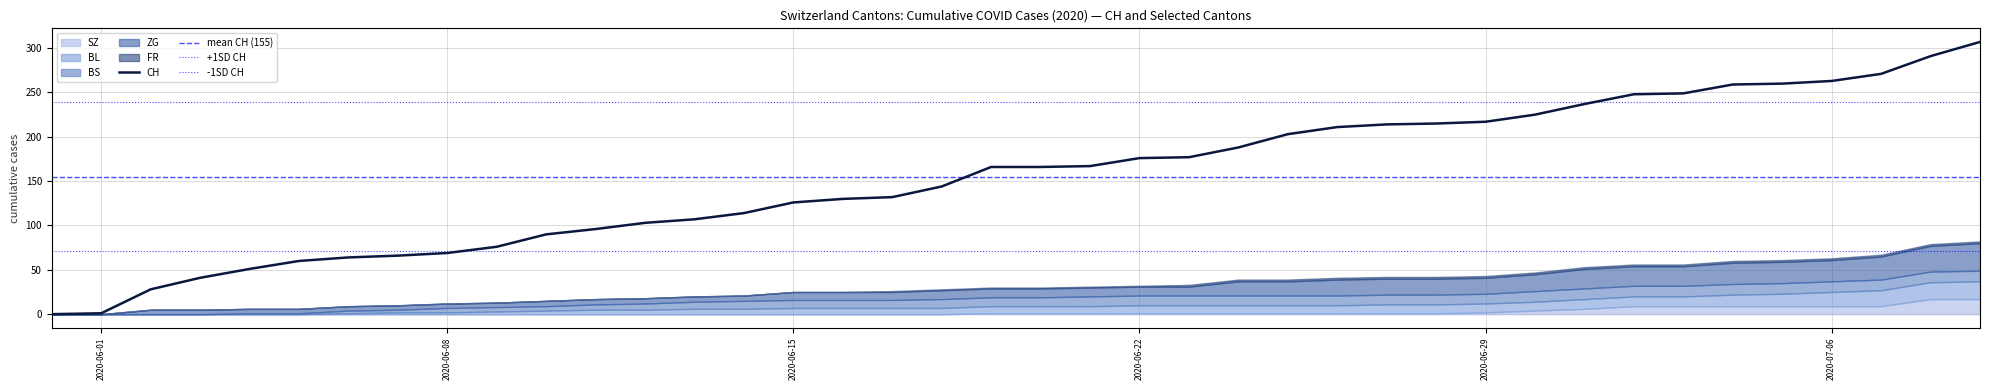

True or false: CH and BS cross at least once.

False